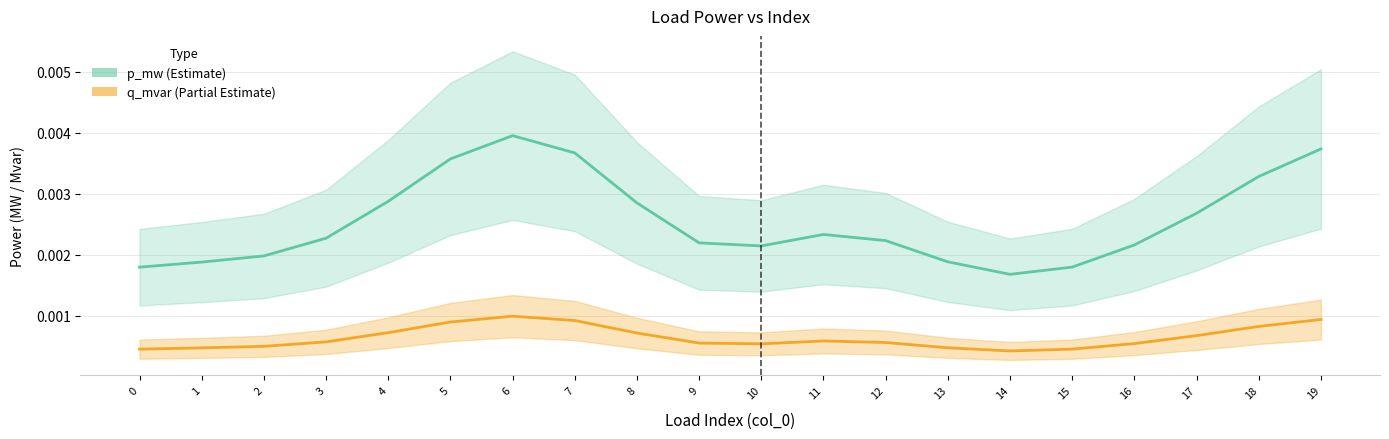

What is the sum of all p_mw (Estimate) values?

0.1